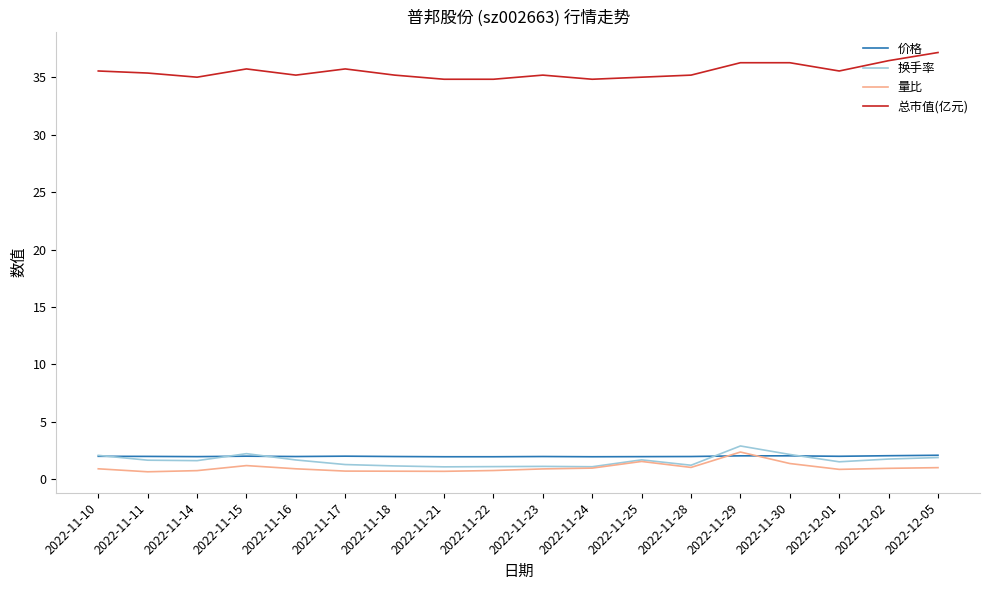

True or false: 换手率 and 总市值(亿元) cross at least once.

False